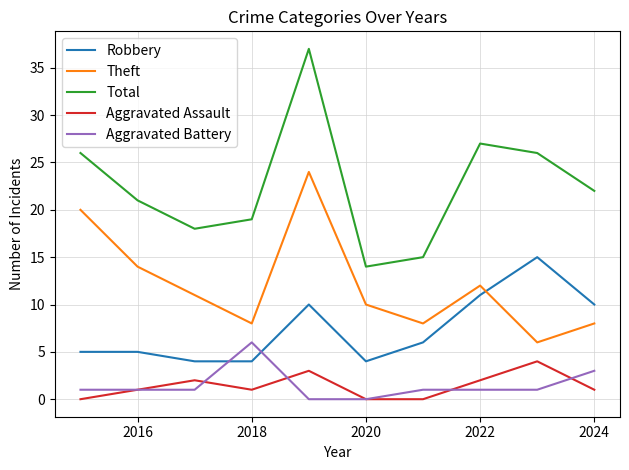

True or false: Robbery has more than 1 interior local peaks.

True